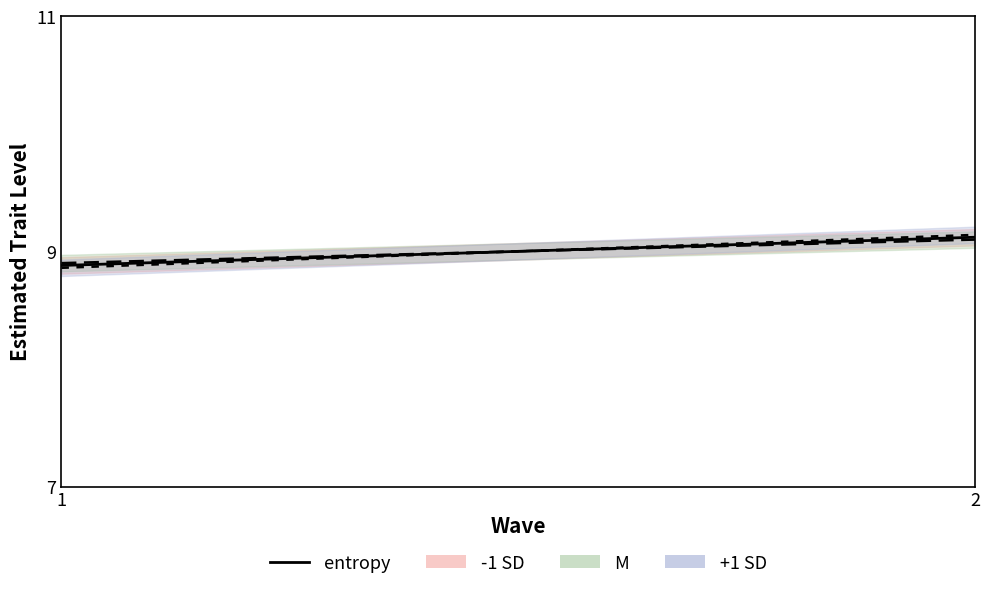

Which category has the highest value across all series?

2